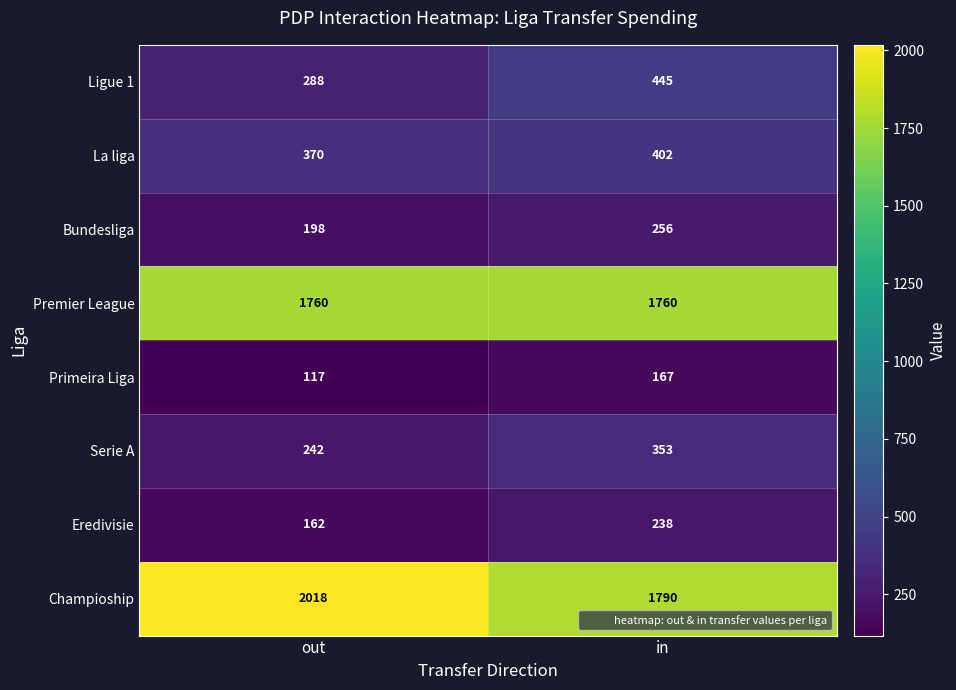

What is the total value across all series at out?

5155